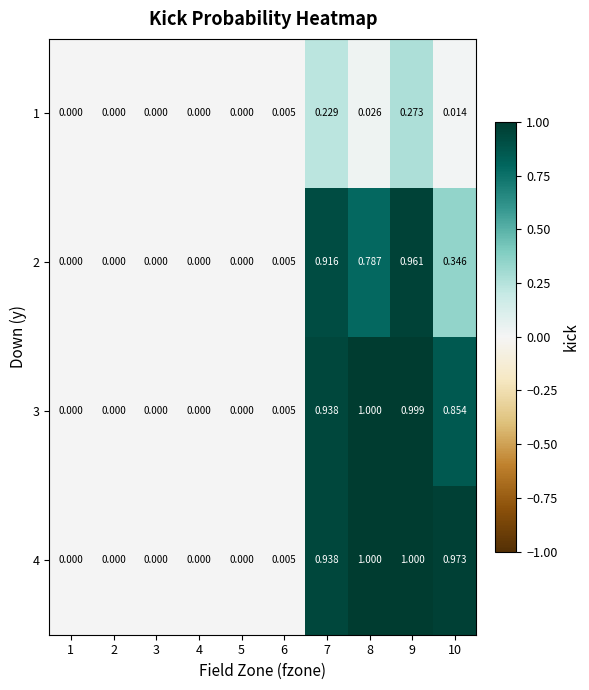

Reading left to right, list all the values displayed in this chart.

1: 1=0.0	2=0.0	3=0.0	4=0.0	5=0.0	6=0.0	7=0.2	8=0.0	9=0.3	10=0.0
2: 1=0.0	2=0.0	3=0.0	4=0.0	5=0.0	6=0.0	7=0.9	8=0.8	9=1.0	10=0.3
3: 1=0.0	2=0.0	3=0.0	4=0.0	5=0.0	6=0.0	7=0.9	8=1.0	9=1.0	10=0.9
4: 1=0.0	2=0.0	3=0.0	4=0.0	5=0.0	6=0.0	7=0.9	8=1.0	9=1.0	10=1.0